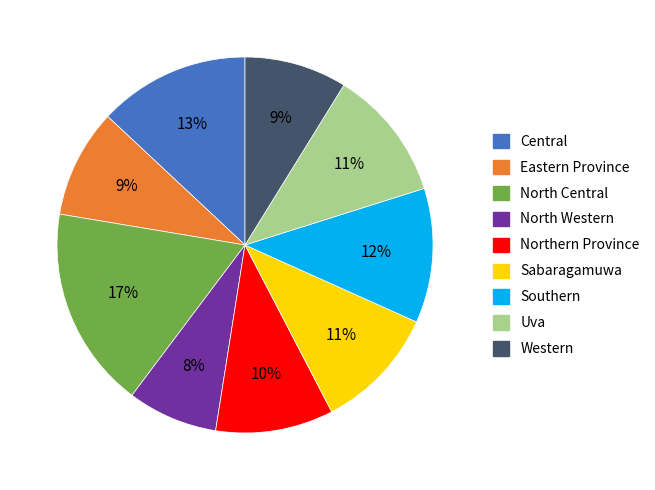

Is Southern the majority of the pie?

No